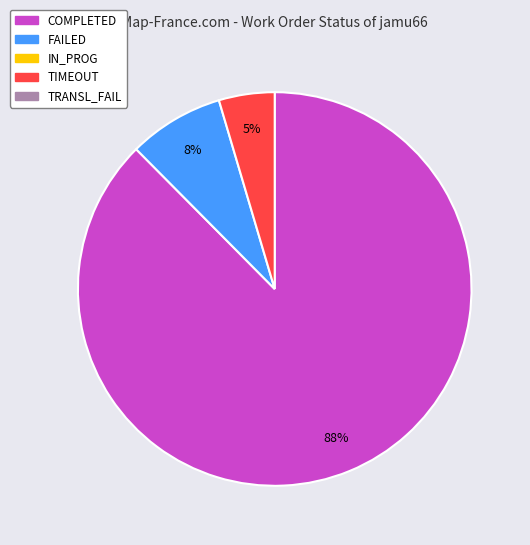

To the nearest percent, what is the average slice percentage?

33%